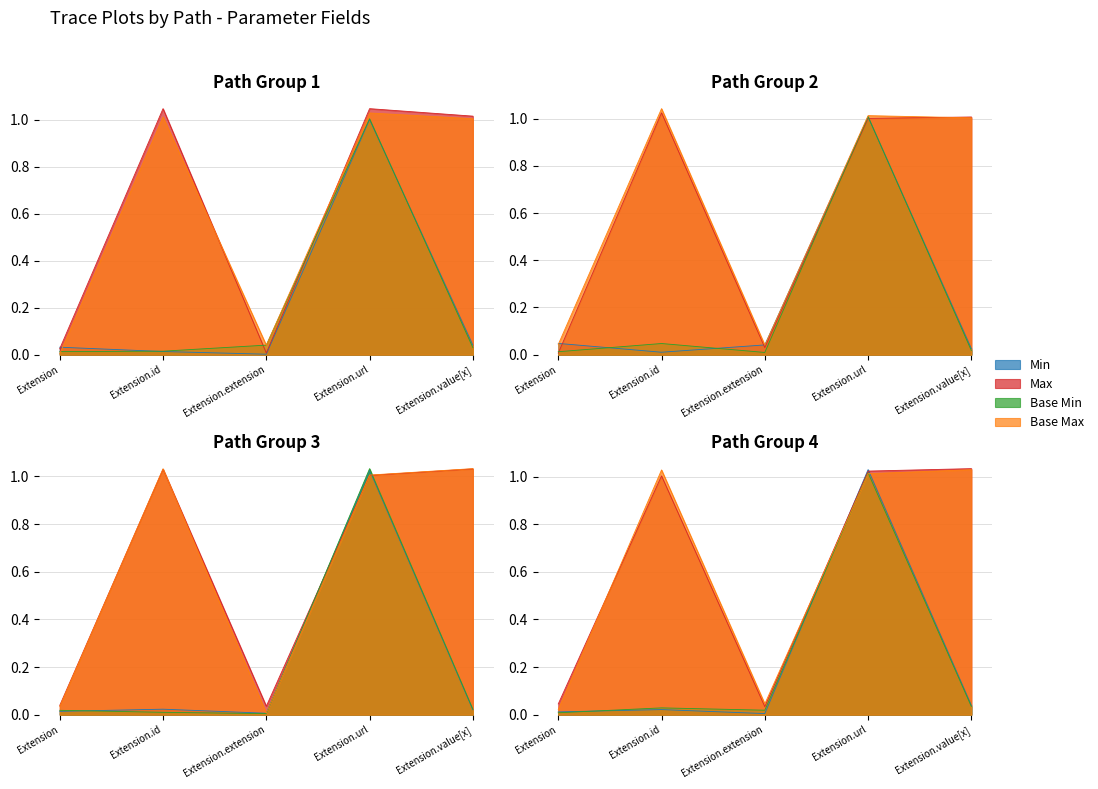

Which label corresponds to the smallest value in the chart?

Extension.extension